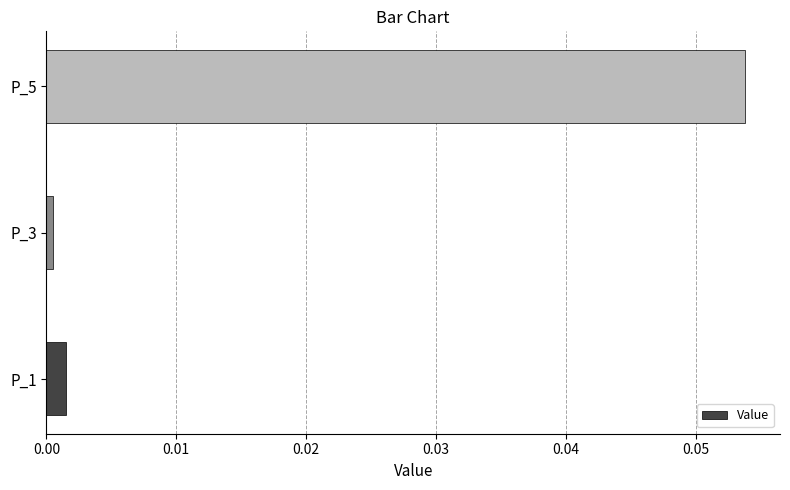

List the labels in order of value, largest first.

P_5, P_1, P_3